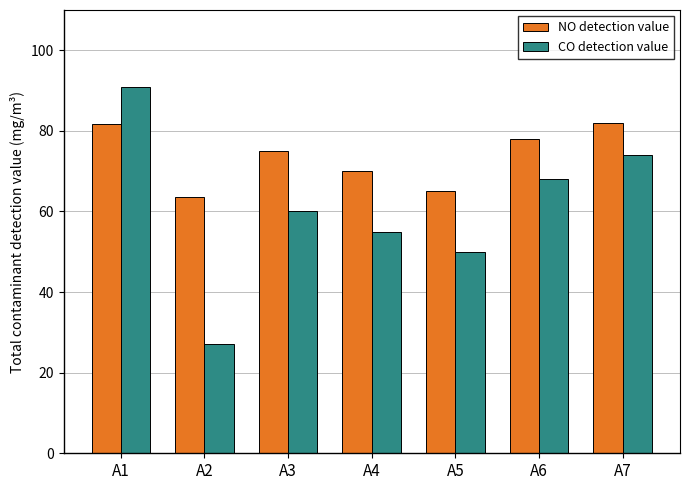

Is it true that NO detection value equals 65.0 at A5?

True